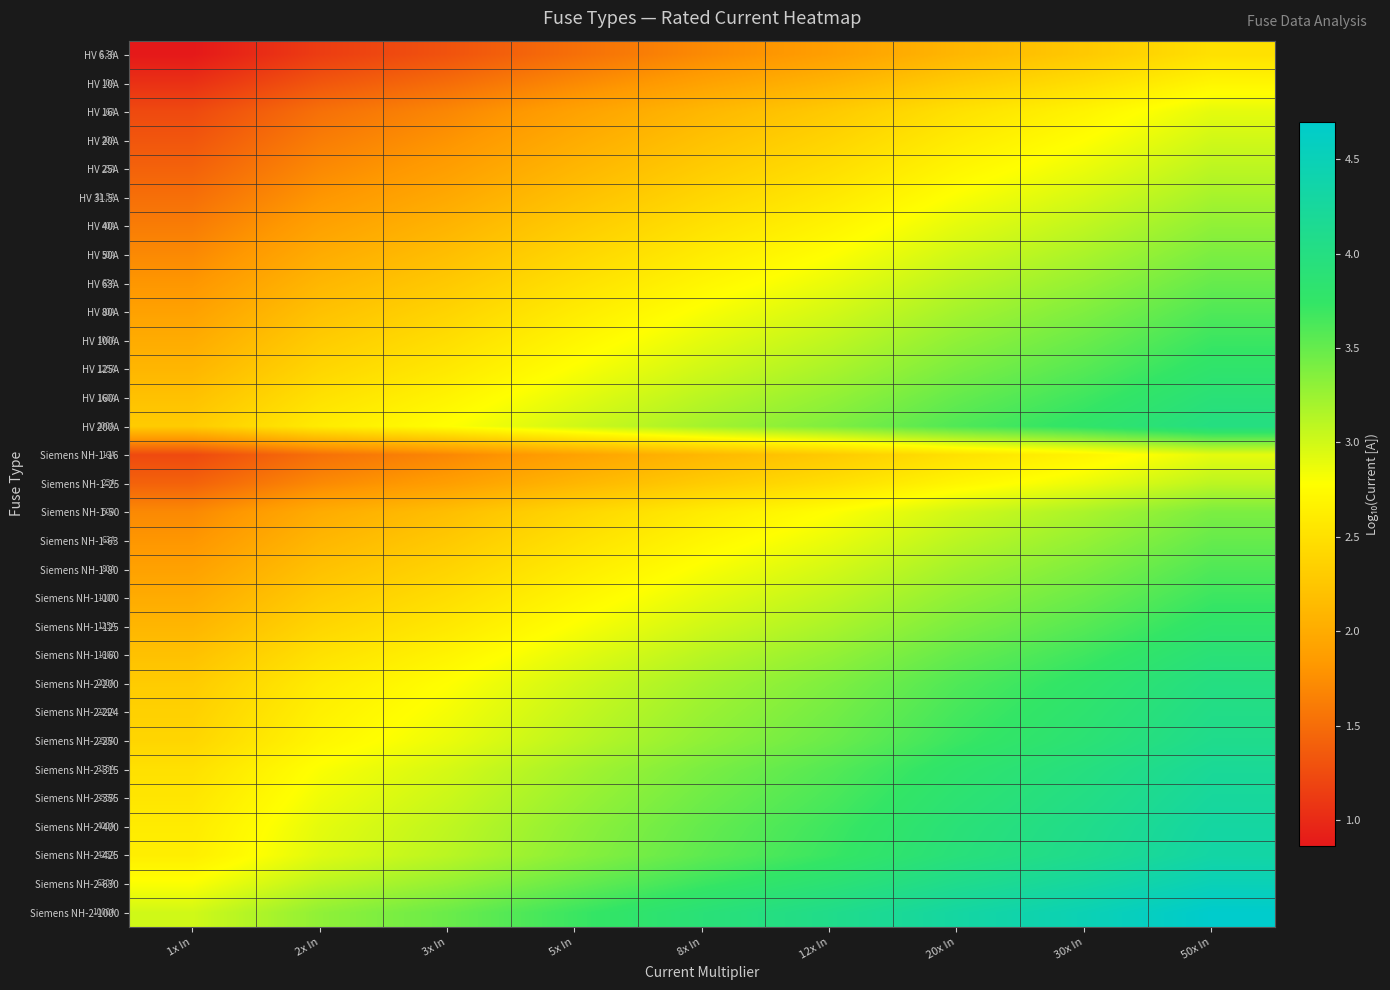

At 12x In, list the series in order from smallest to largest.

HV 6.3A, HV 10A, HV 16A, Siemens NH-1-16, HV 20A, HV 25A, Siemens NH-1-25, HV 31.5A, HV 40A, HV 50A, Siemens NH-1-50, HV 63A, Siemens NH-1-63, HV 80A, Siemens NH-1-80, HV 100A, Siemens NH-1-100, HV 125A, Siemens NH-1-125, HV 160A, Siemens NH-1-160, HV 200A, Siemens NH-2-200, Siemens NH-2-224, Siemens NH-2-250, Siemens NH-2-315, Siemens NH-2-355, Siemens NH-2-400, Siemens NH-2-425, Siemens NH-2-630, Siemens NH-2-1000